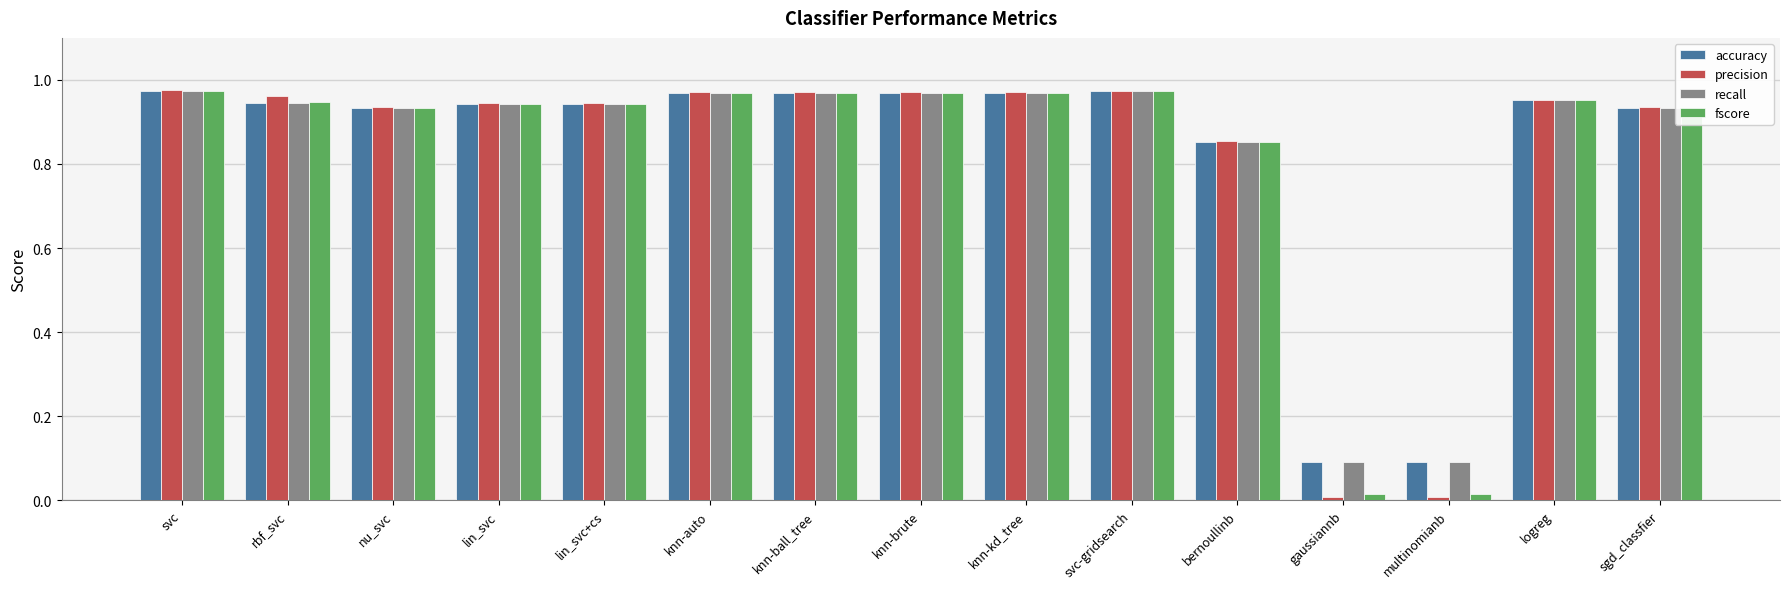

Is the value of recall at svc greater than the value of fscore at lin_svc?

Yes